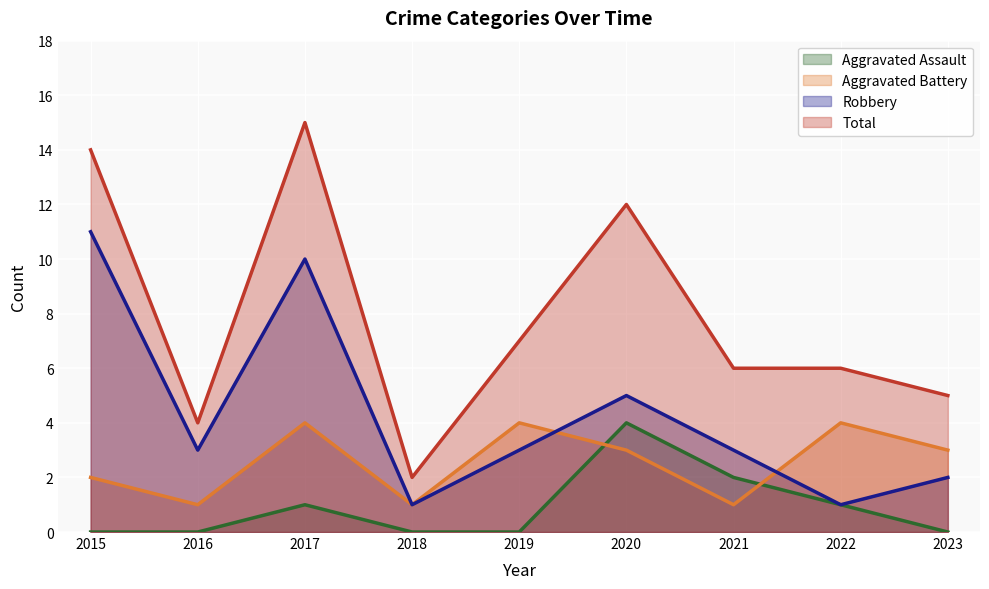

Which series has the largest range (max minus min)?

Total